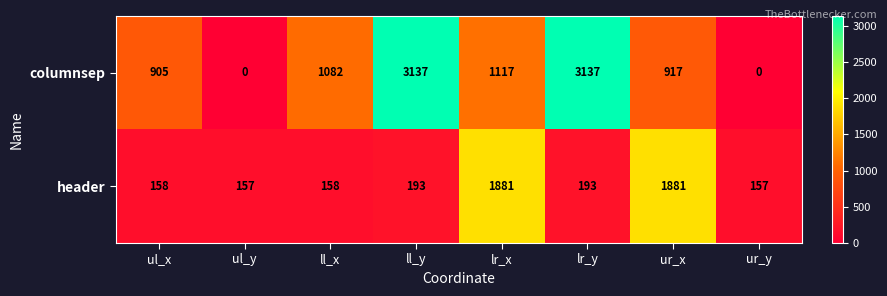

Is it true that columnsep equals 1117 at lr_x?

True